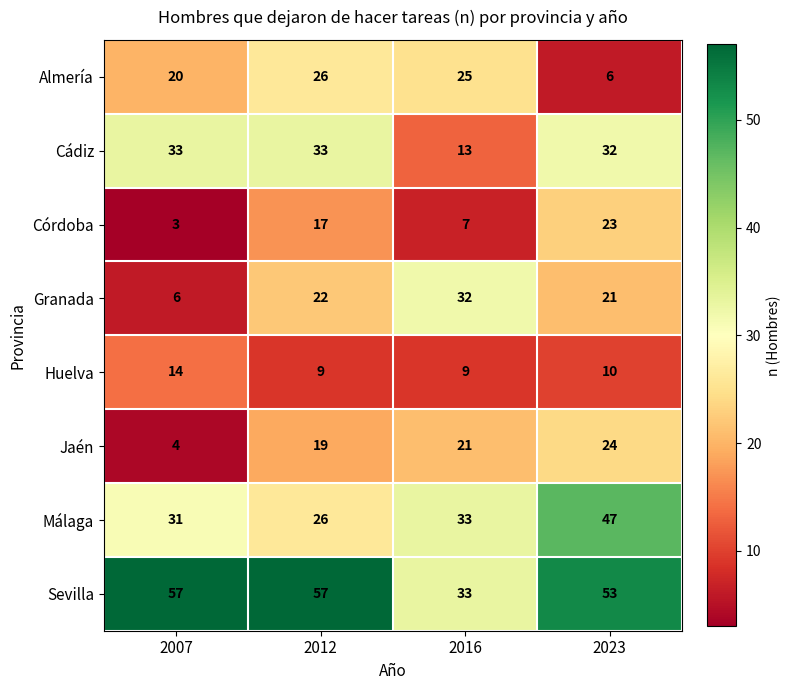

At which label is Jaén closest to 14?

2012